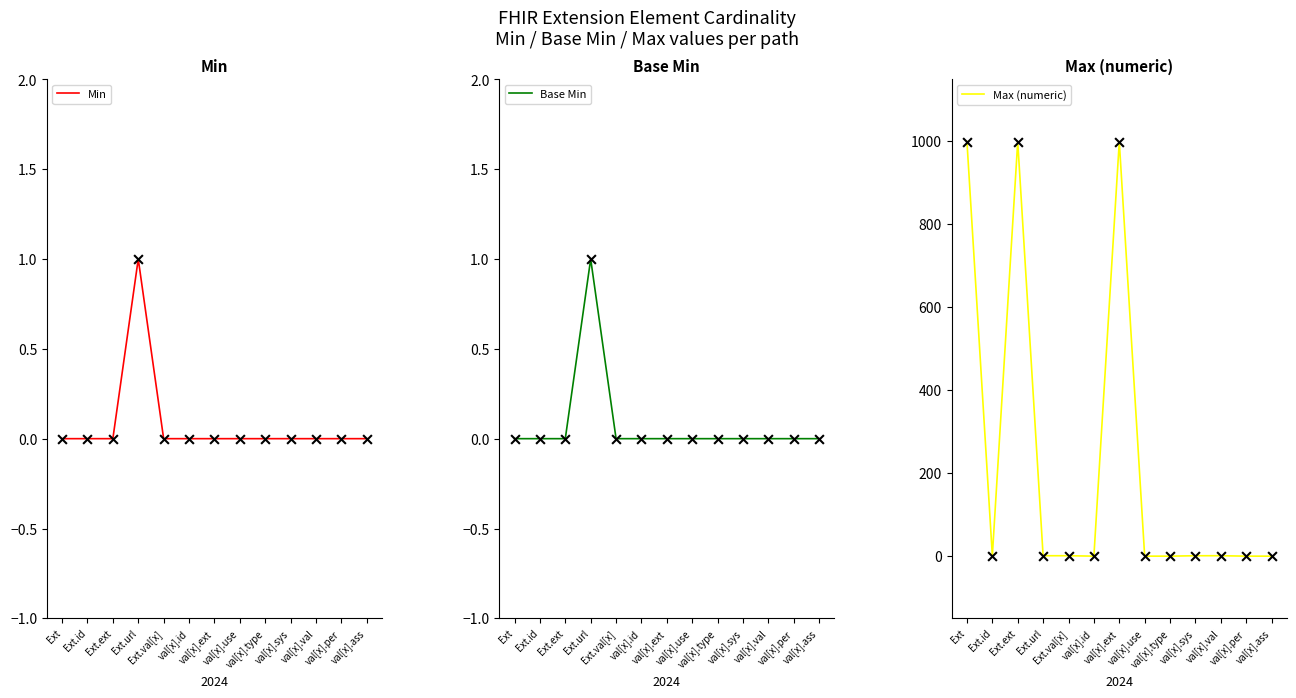

At which category is the sum across all series the highest?

Ext